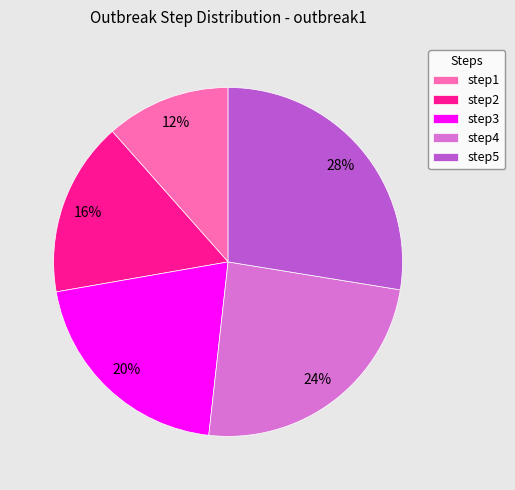

Between step2 and step3, which is larger?

step3